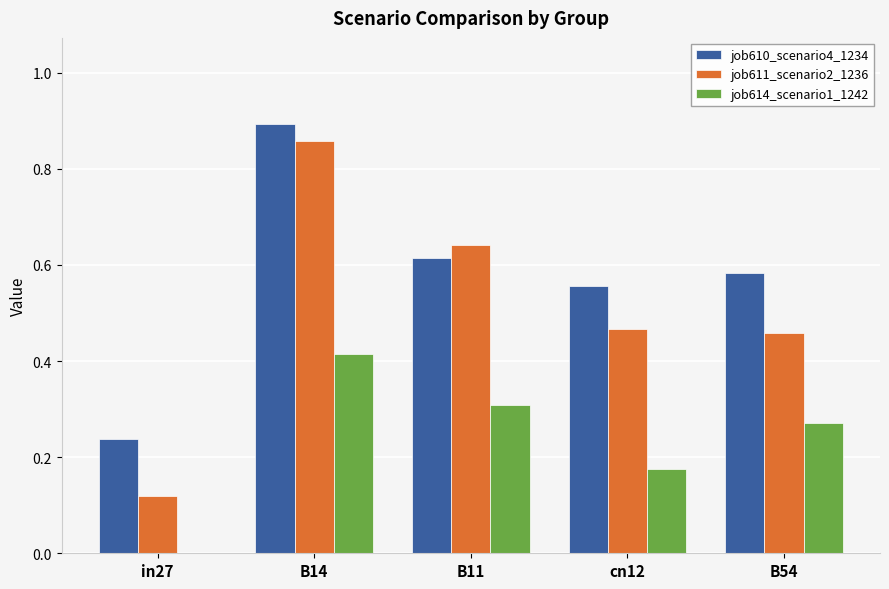

The job614_scenario1_1242 series shows 0.3 at cn12. True or false?

False